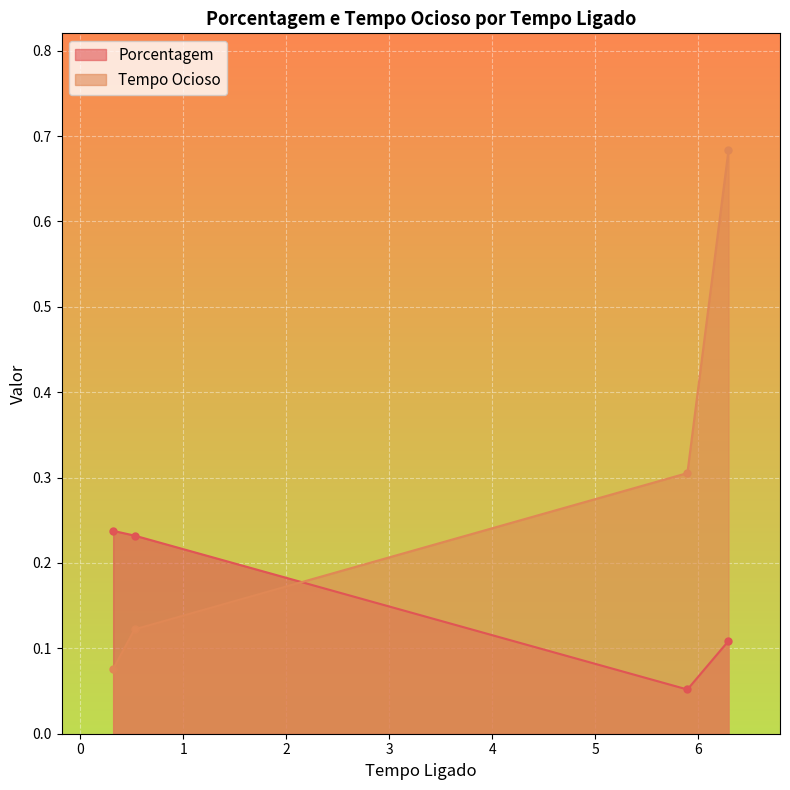

True or false: Tempo Ocioso has a value of 0.1 at 0.3191666666666667.

False